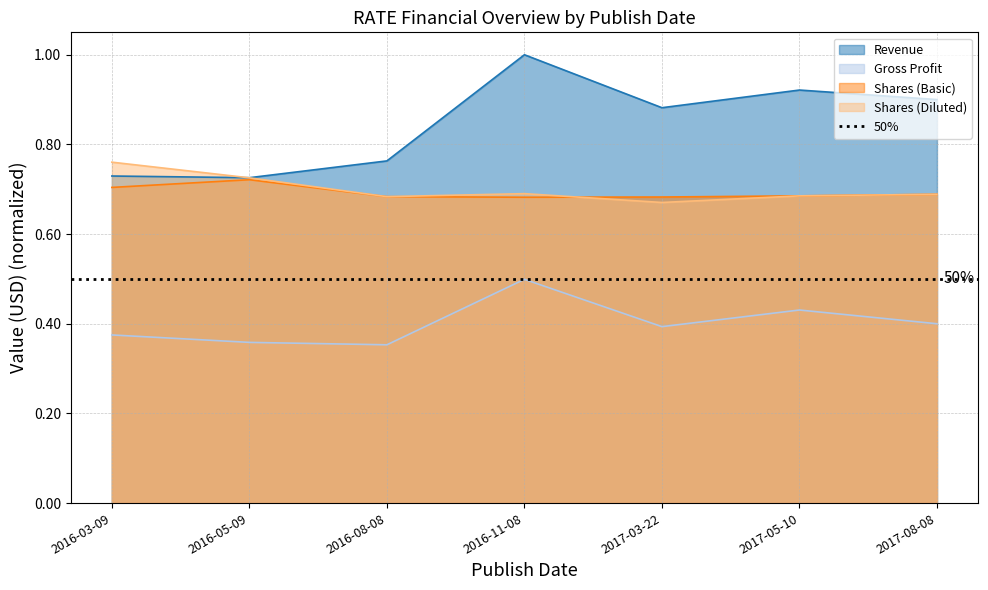

What are all the series names shown in the legend?

Revenue, Gross Profit, Shares (Basic), Shares (Diluted)